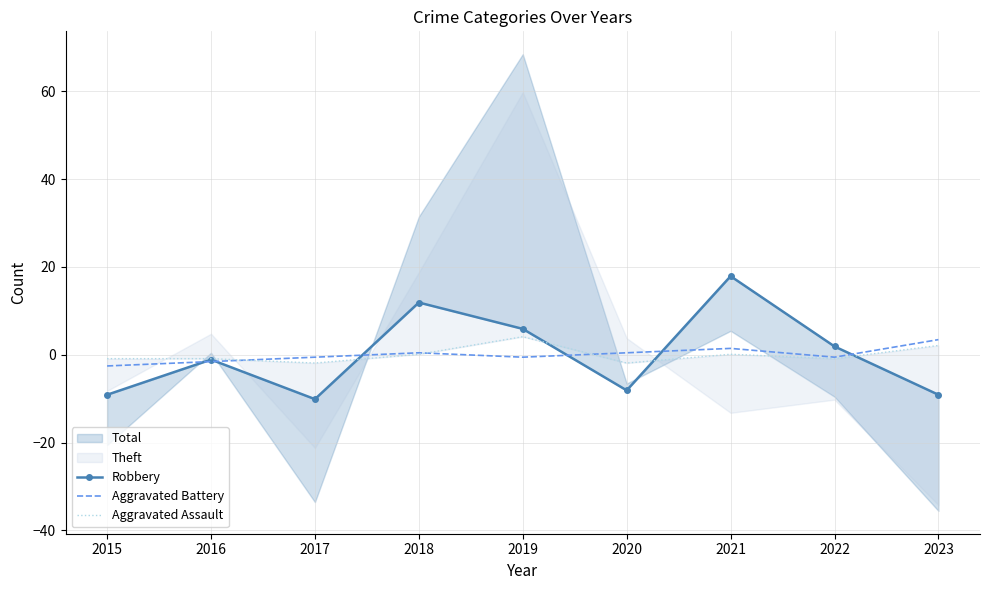

How many lines are shown in the chart?

3